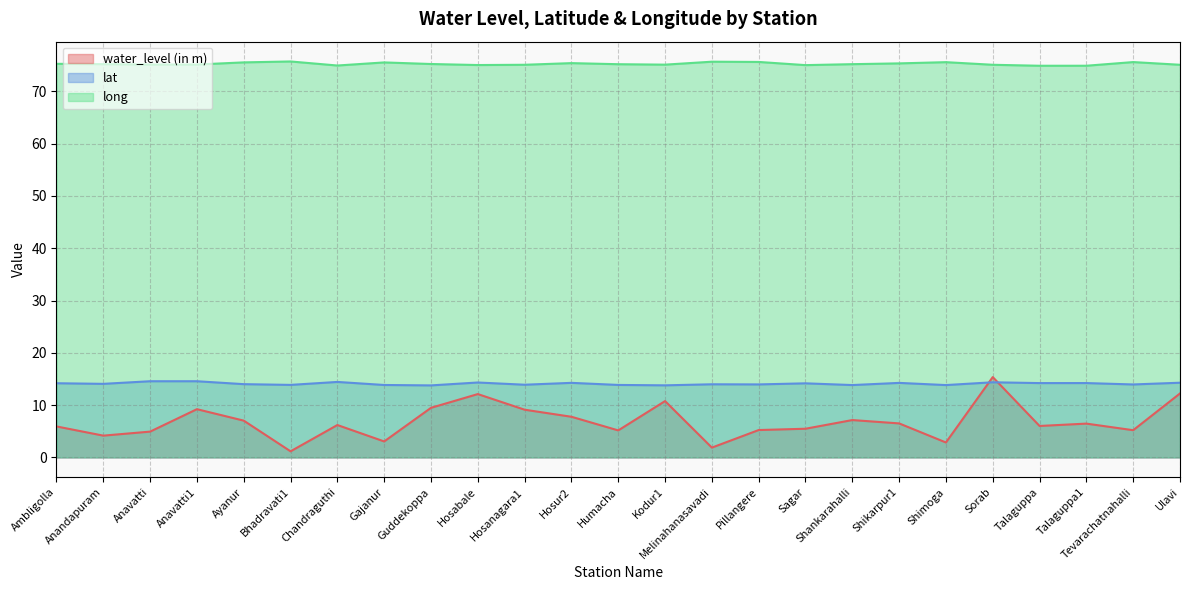

Does the chart have visible grid lines?

Yes